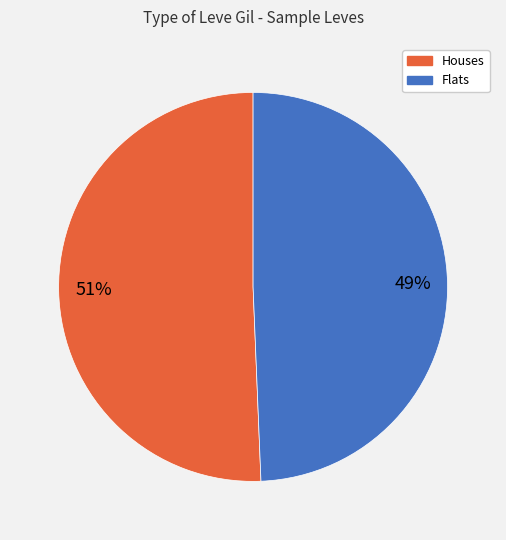

Does any single category account for the majority?

Yes